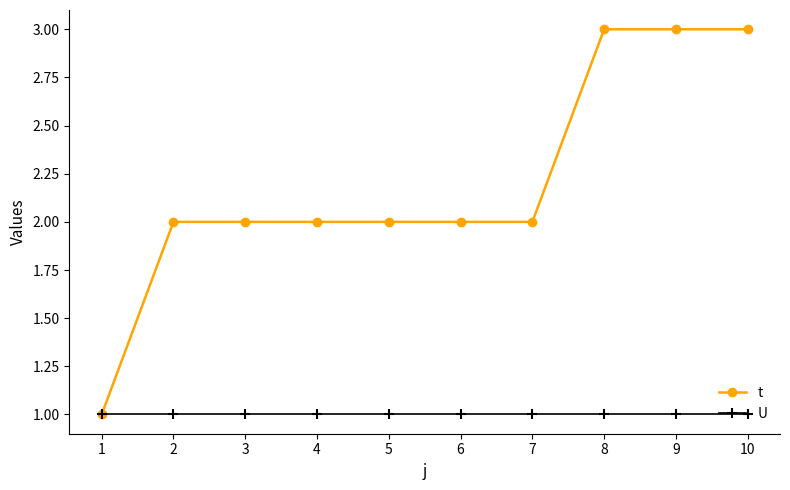

List the series in order of their peak value, lowest first.

U, t